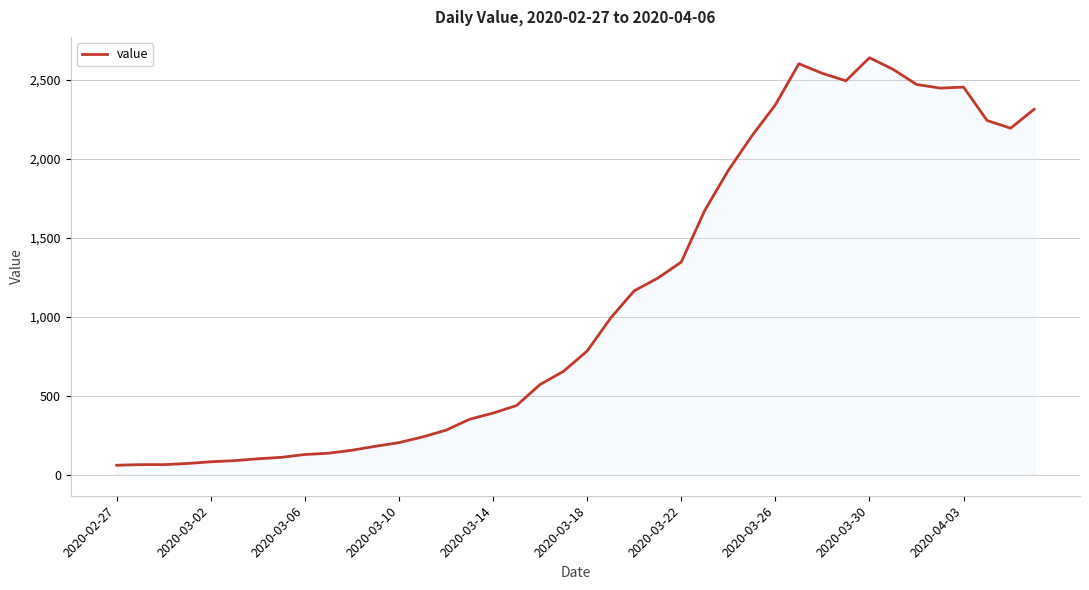

What is the difference between the maximum and minimum values?

2579